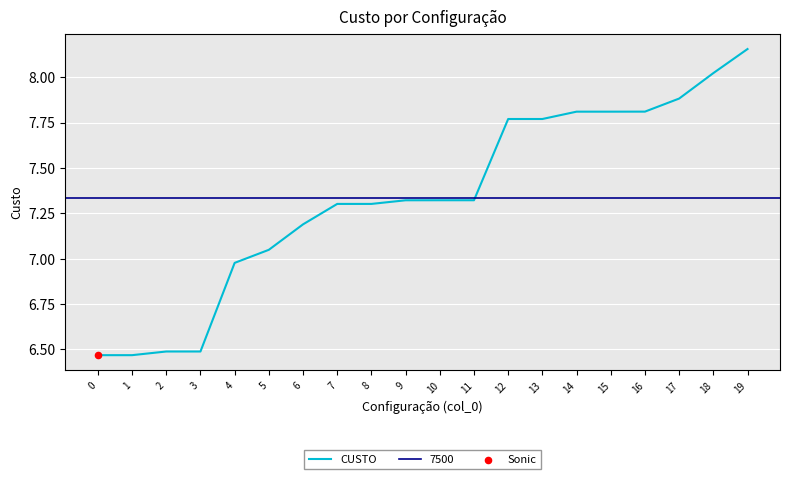

Between 6 and 8, which is larger?

8